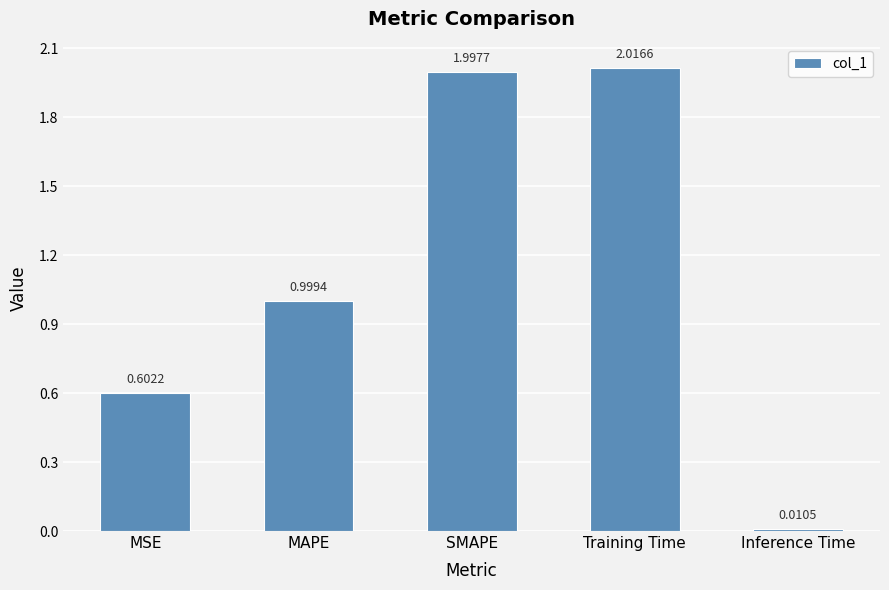

Rank the categories by value from highest to lowest.

Training Time, SMAPE, MAPE, MSE, Inference Time